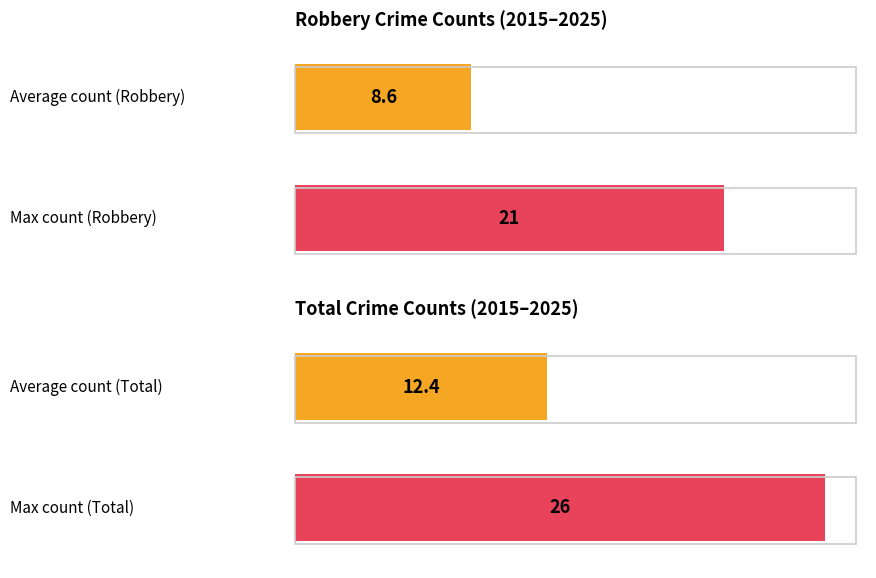

How many distinct data groups are displayed?

4